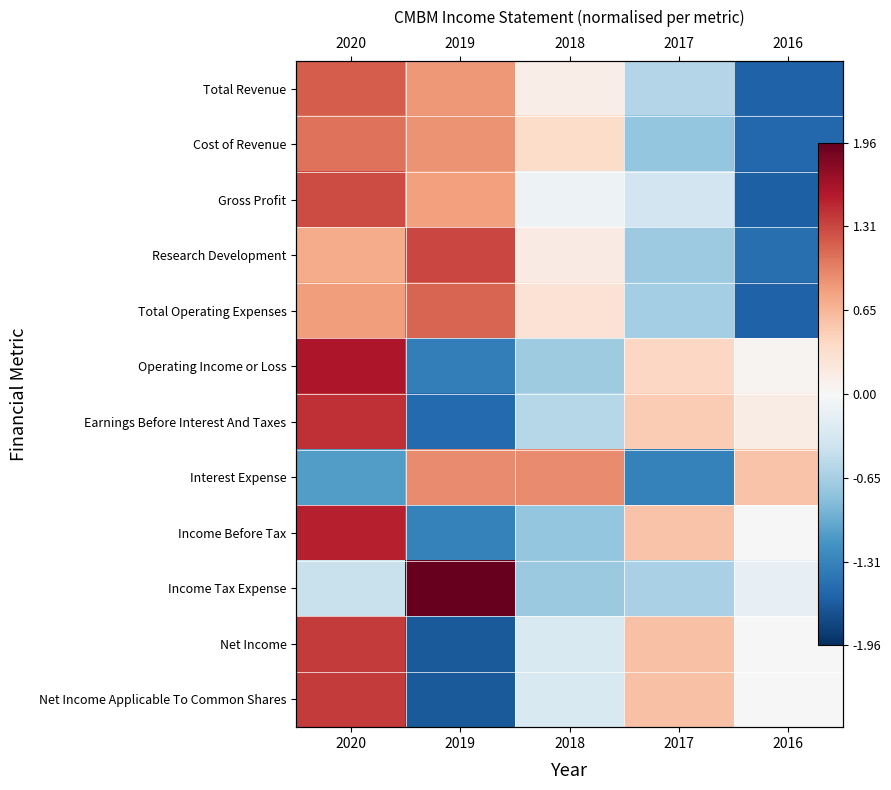

How many values in Gross Profit are below zero?

3